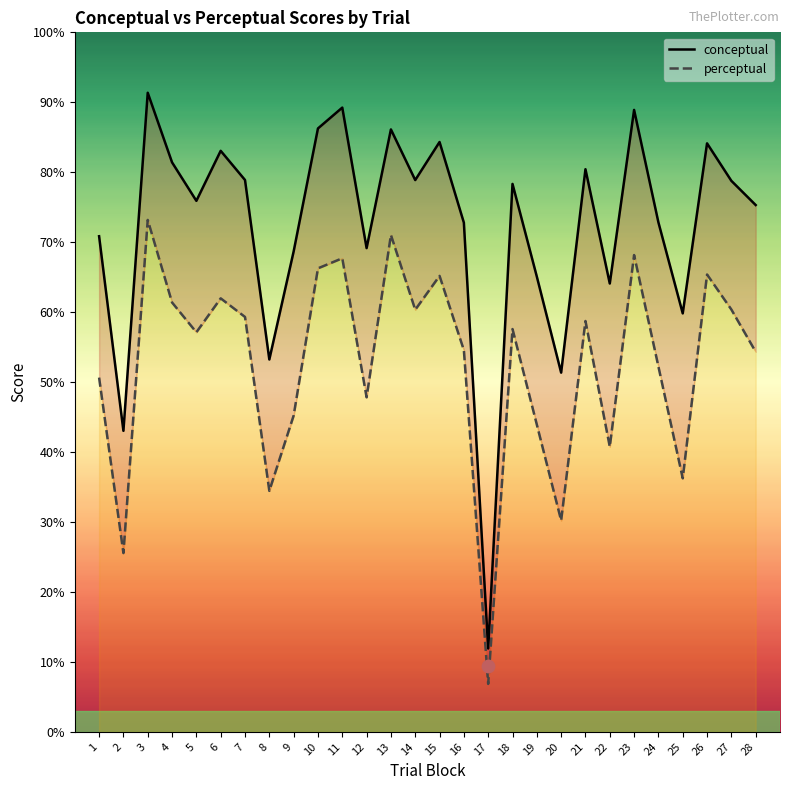

What is the total value across all series at 10?

152.5